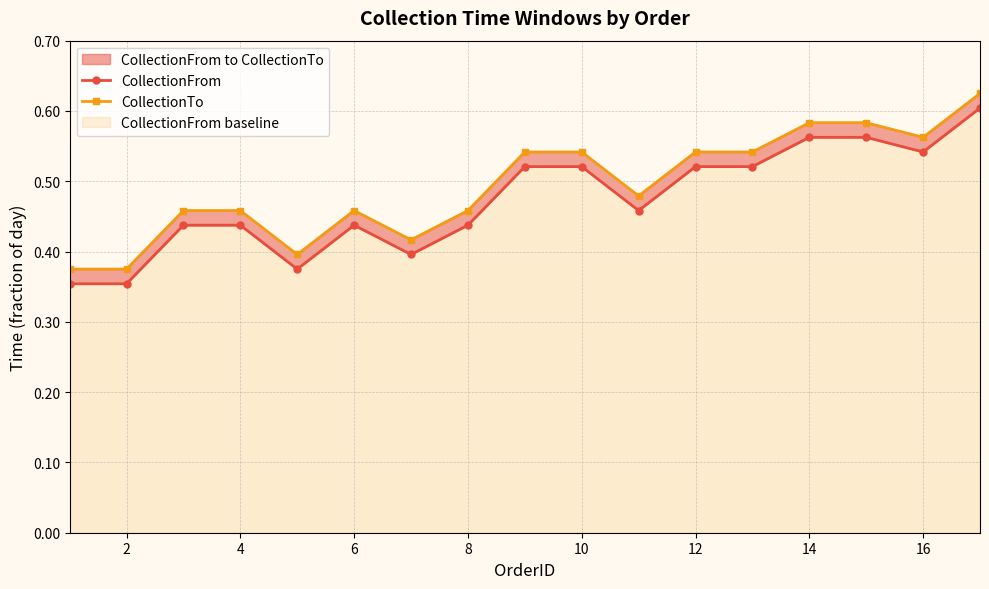

Is it true that CollectionFrom equals 0.6 at 12?

False